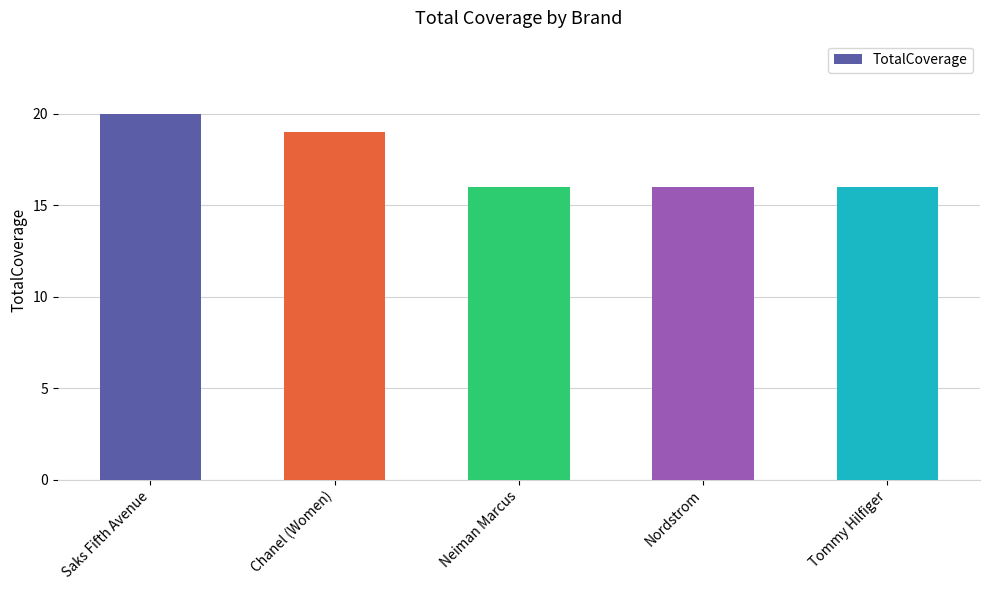

How many categories are shown in the chart?

5